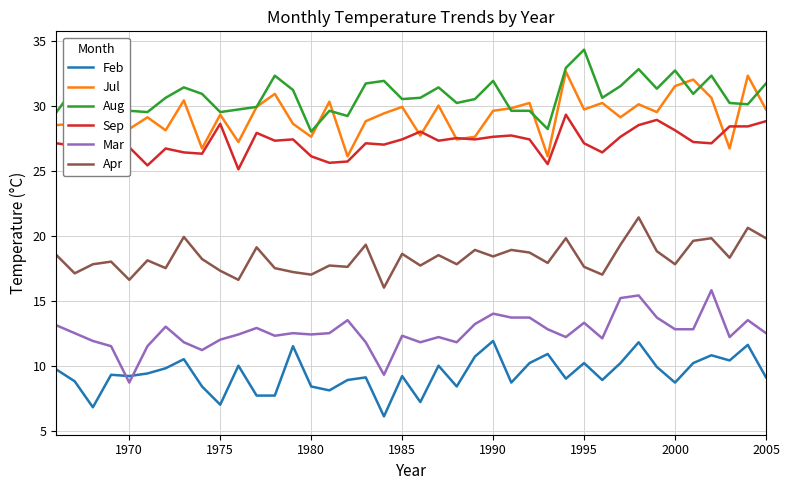

How many lines are shown in the chart?

6